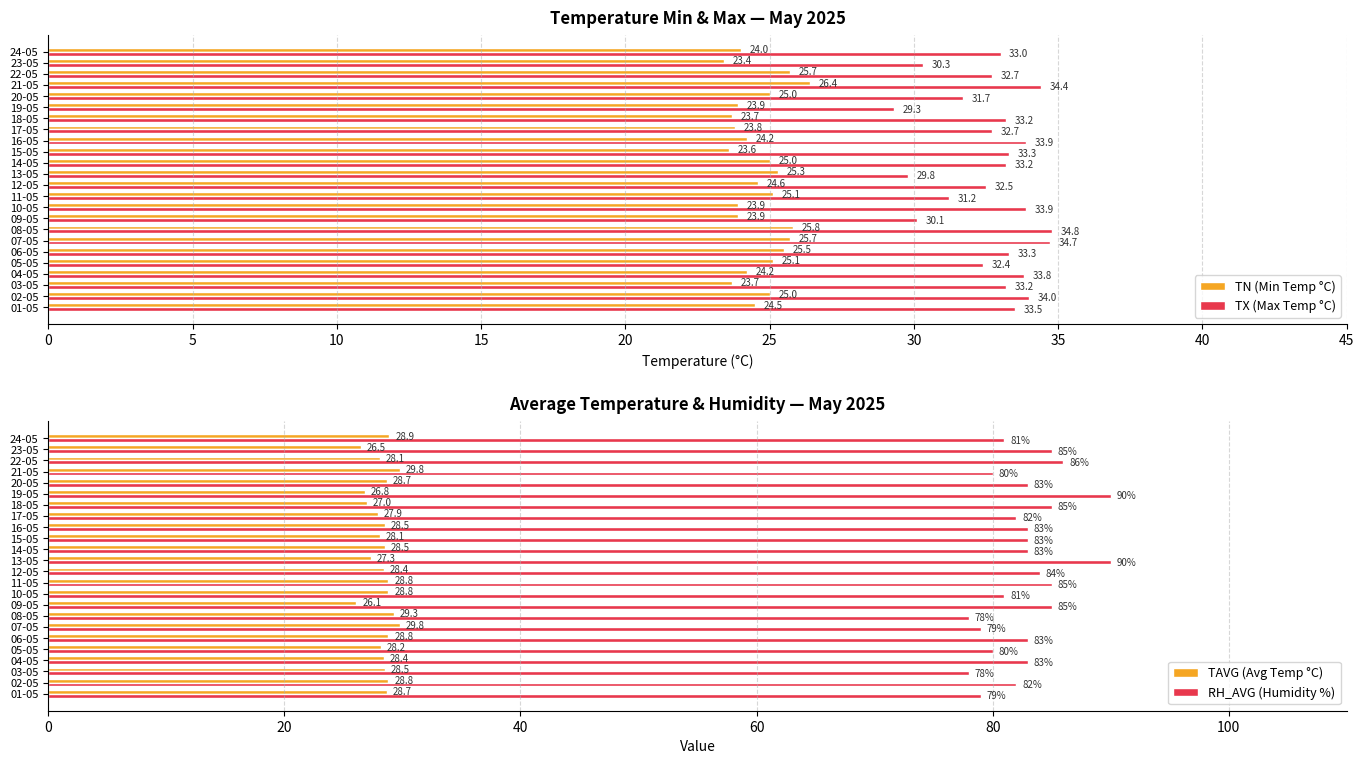

What is the sum of all TAVG (Avg Temp °C) values?

678.7